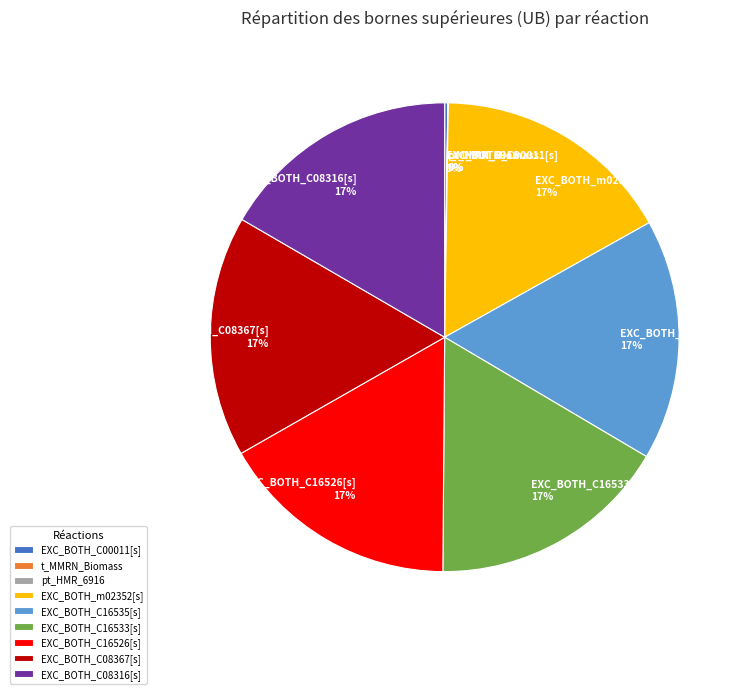

Does any single category account for the majority?

No